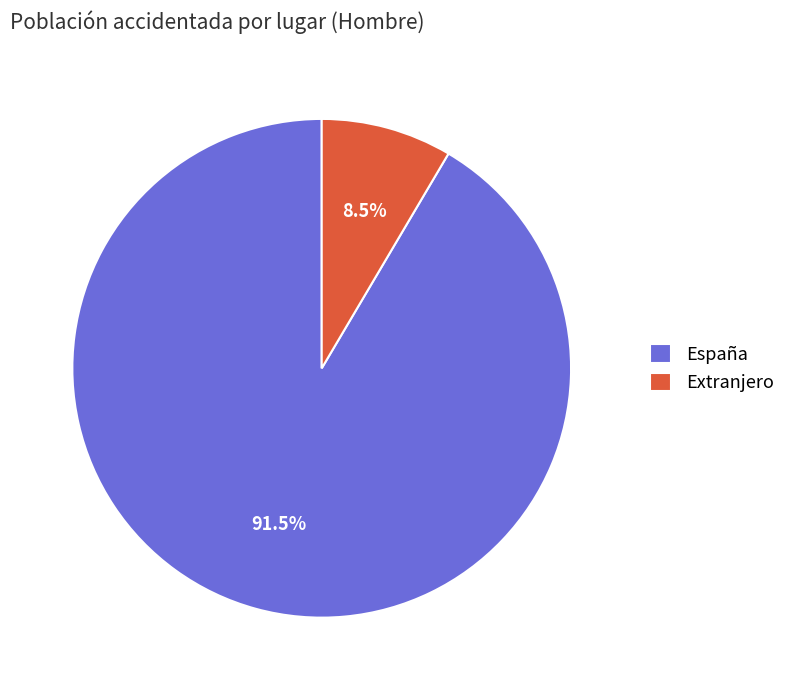

Which slice represents more than half of the pie?

España